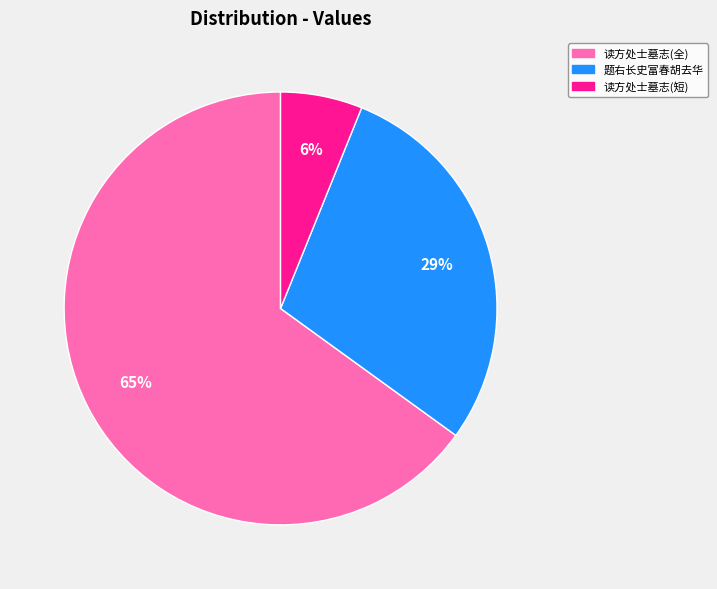

Is there any slice that represents more than half of the pie?

Yes